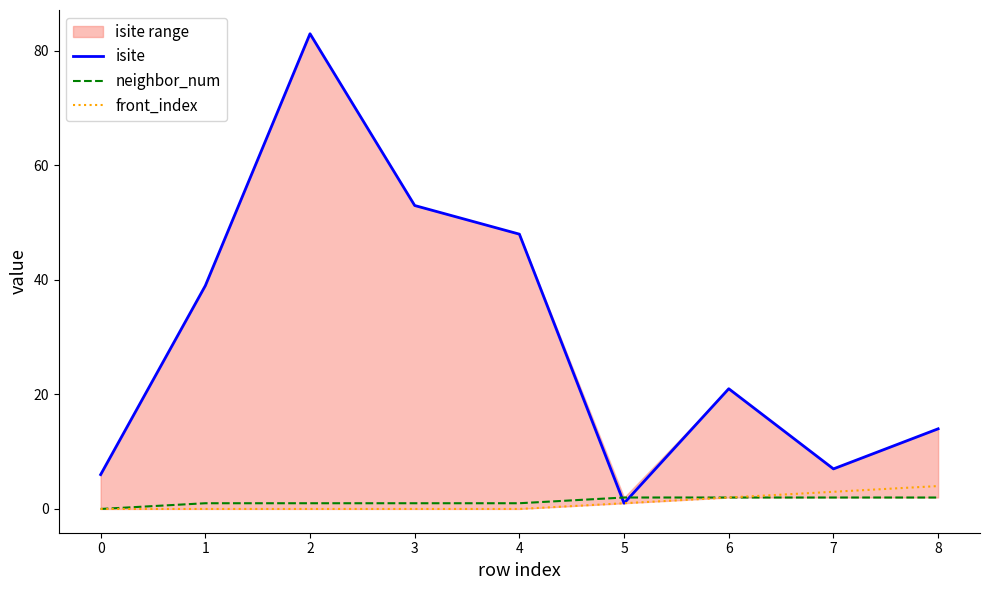

Is the value of front_index at 0 greater than the value of neighbor_num at 8?

No